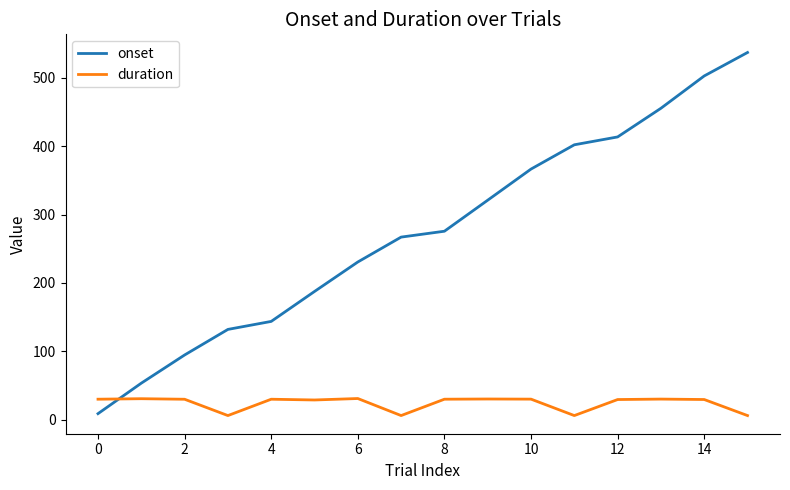

How many values in the duration series are below 29?

5